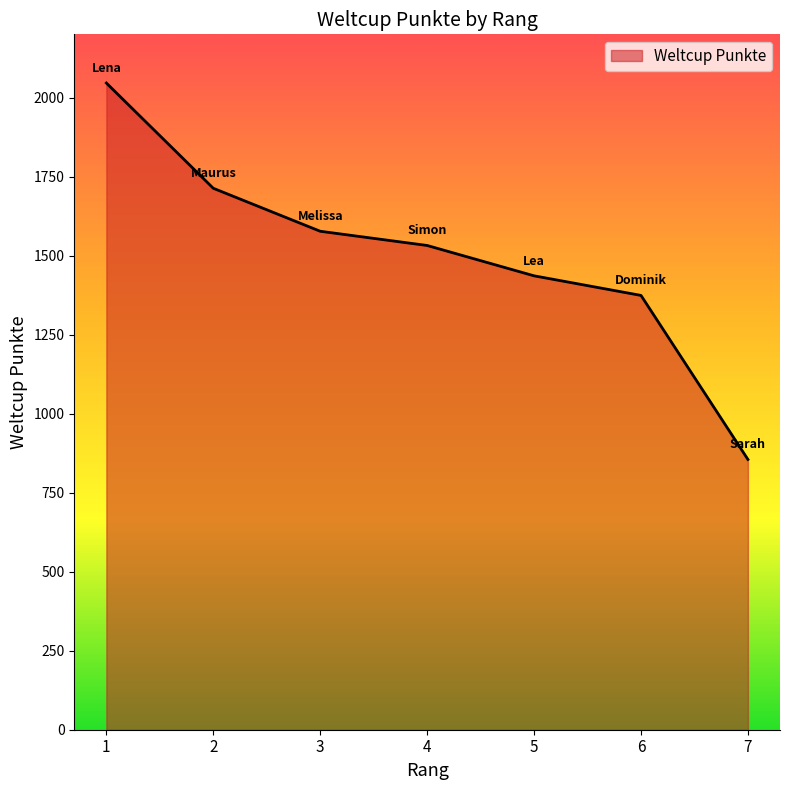

Count the number of categories in the chart.

7